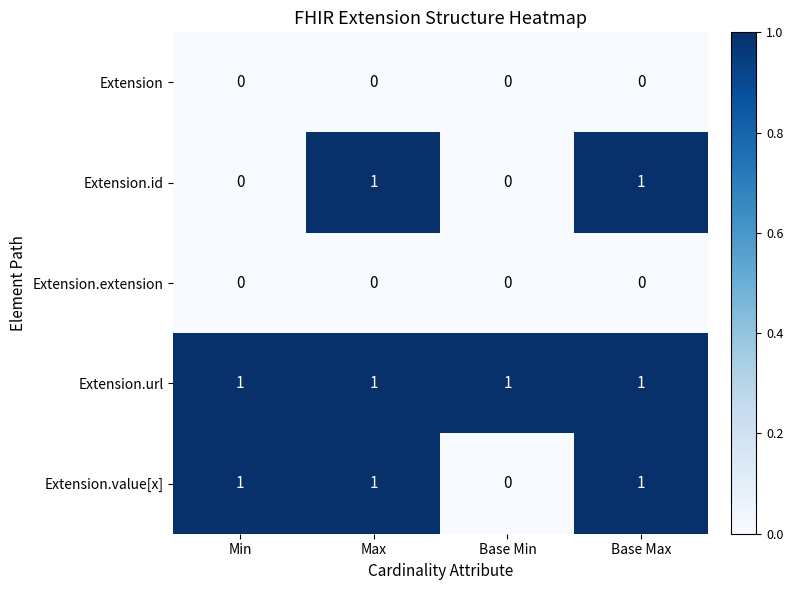

True or false: Extension.url has a value of 0 at Base Max.

False